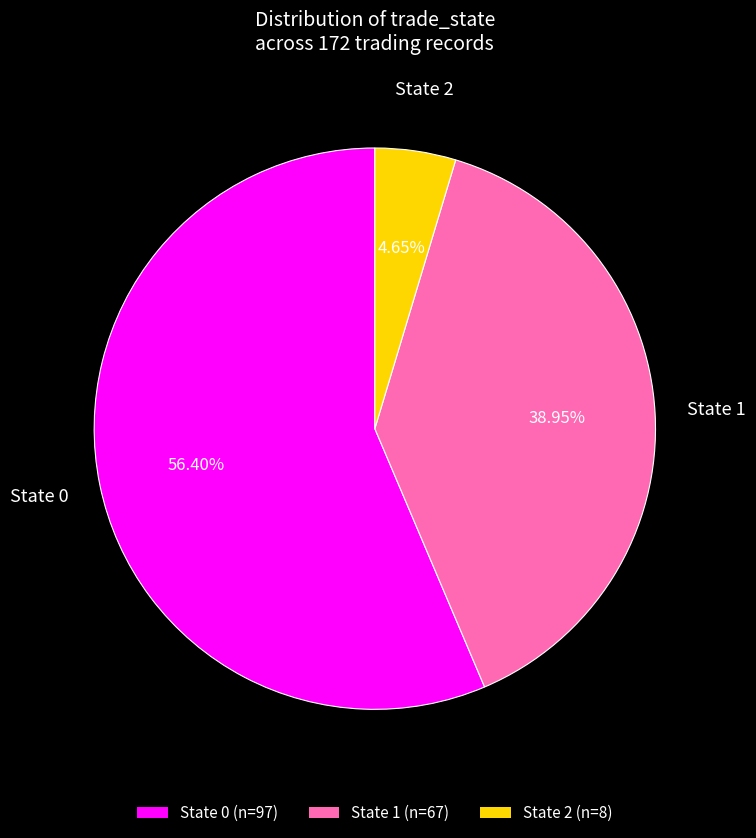

Is there any slice that represents more than half of the pie?

Yes